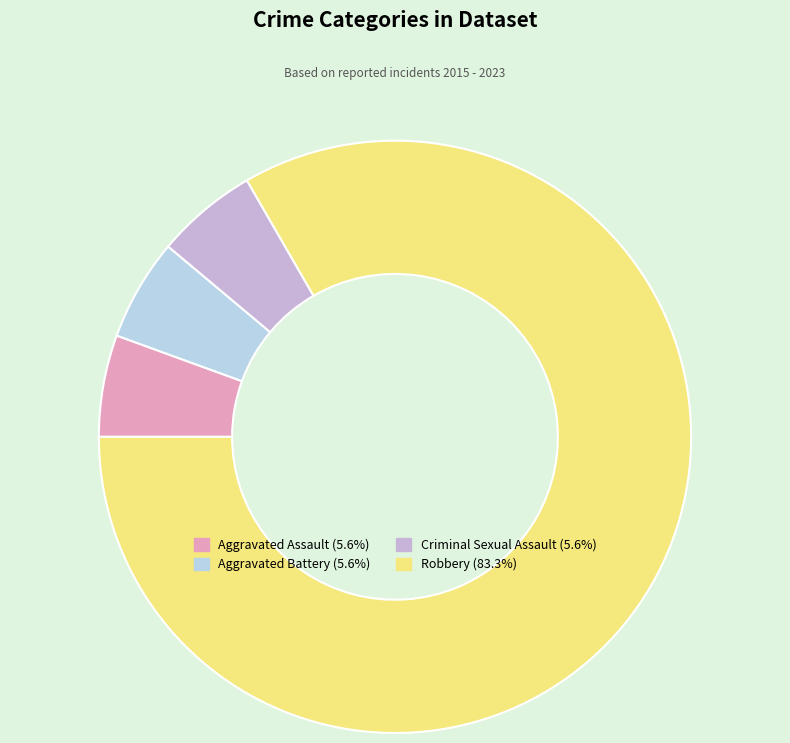

Count the number of slices in the pie.

4